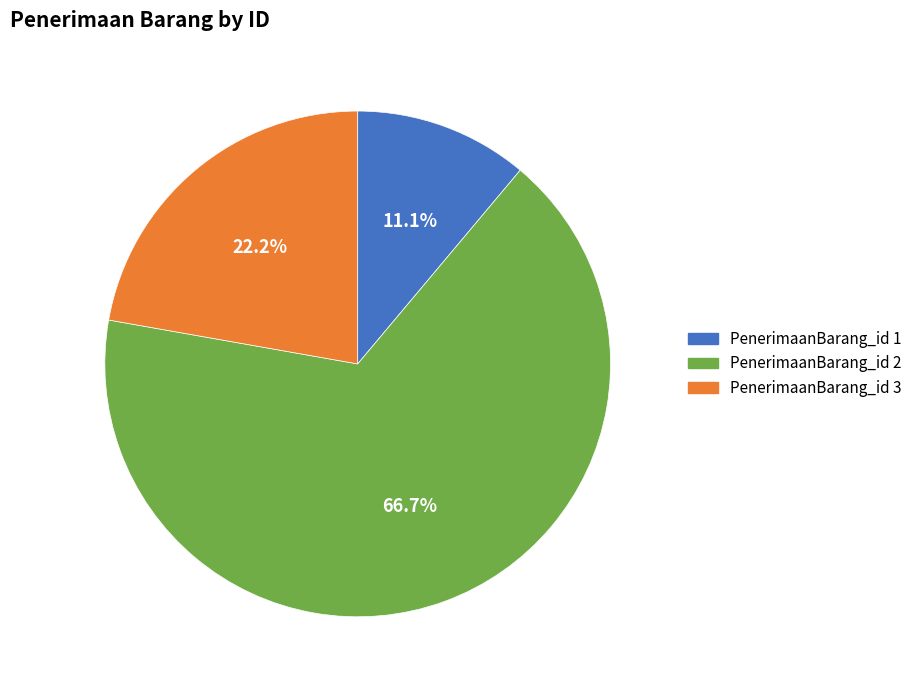

Is there any slice that represents more than half of the pie?

Yes